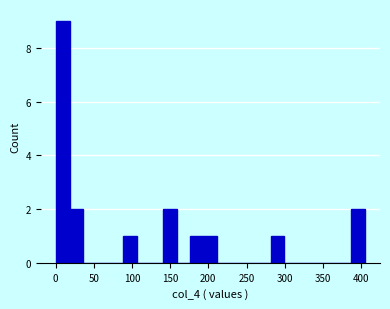

Read against the x-axis, roughly where is the centre of the tallest bar?

10